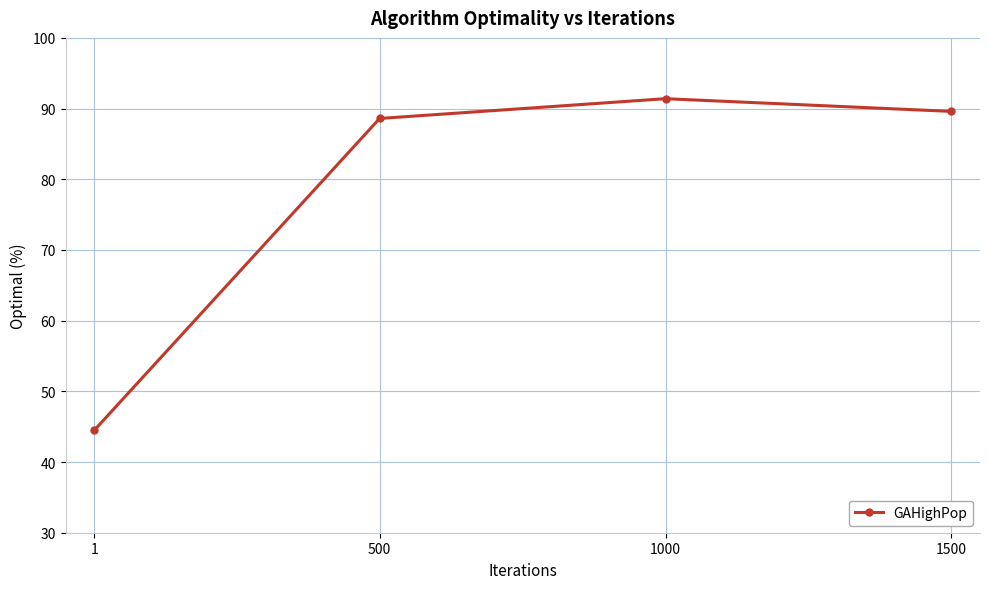

What is the smallest value displayed?

44.5